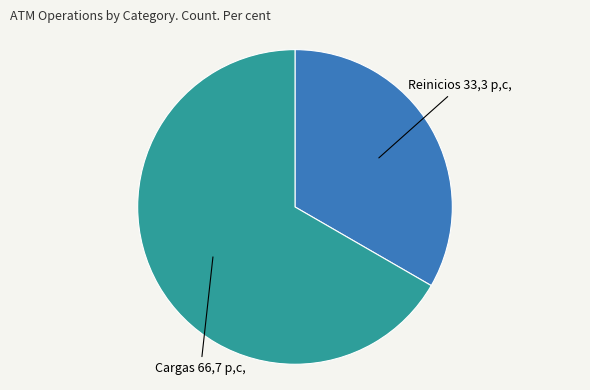

How many segments does this pie chart have?

2